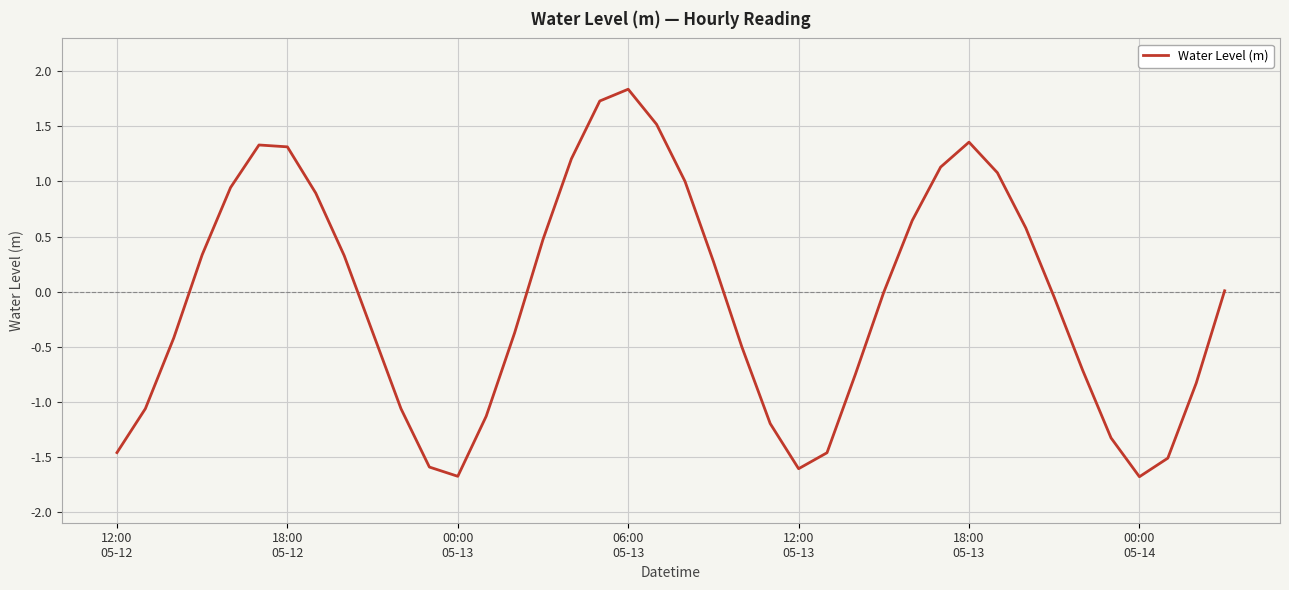

What is the maximum value shown in the chart?

1.8